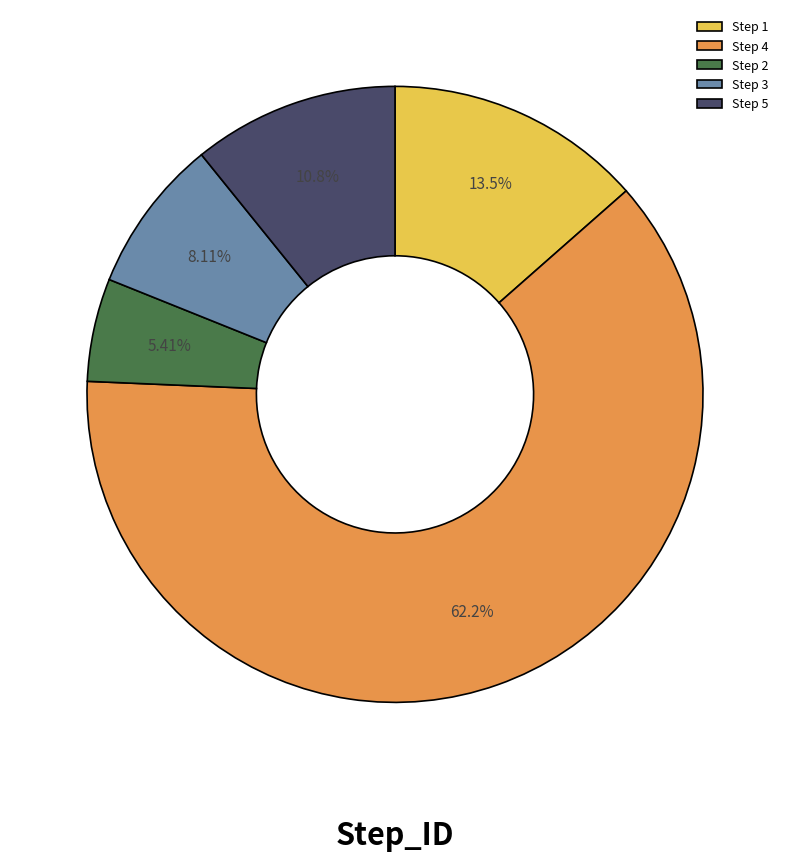

Count the number of slices in the pie.

5